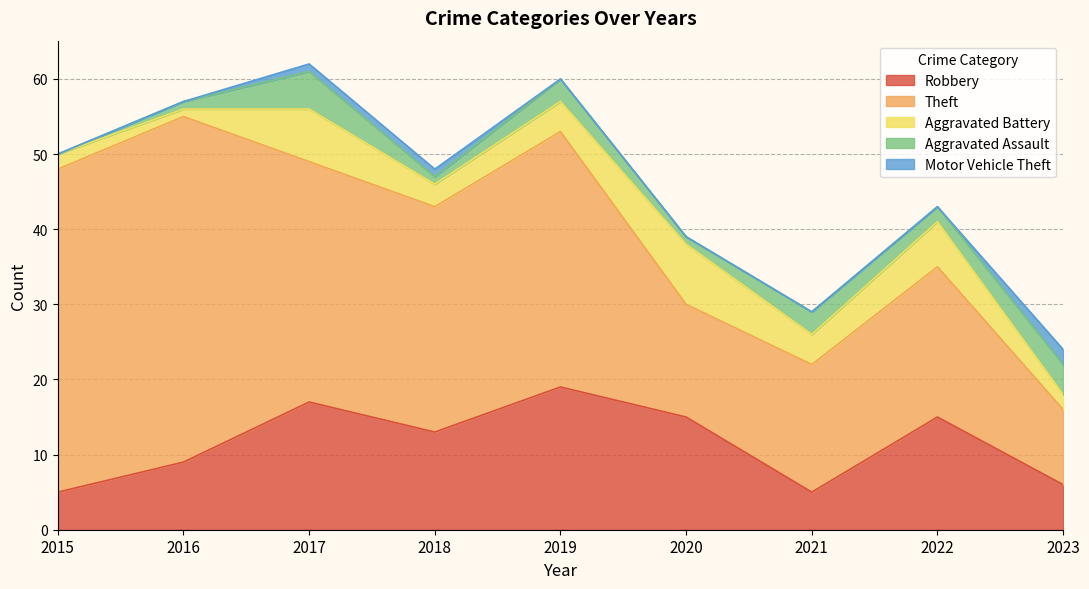

Between 2022 and 2023, which is larger?

2022